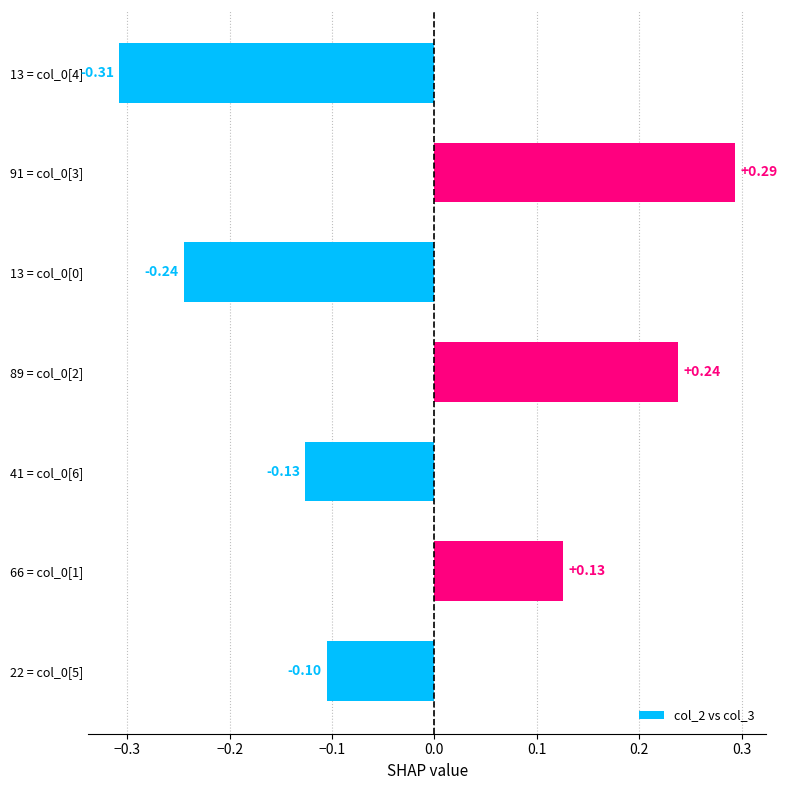

Which label corresponds to the smallest value in the chart?

13 = col_0[4]